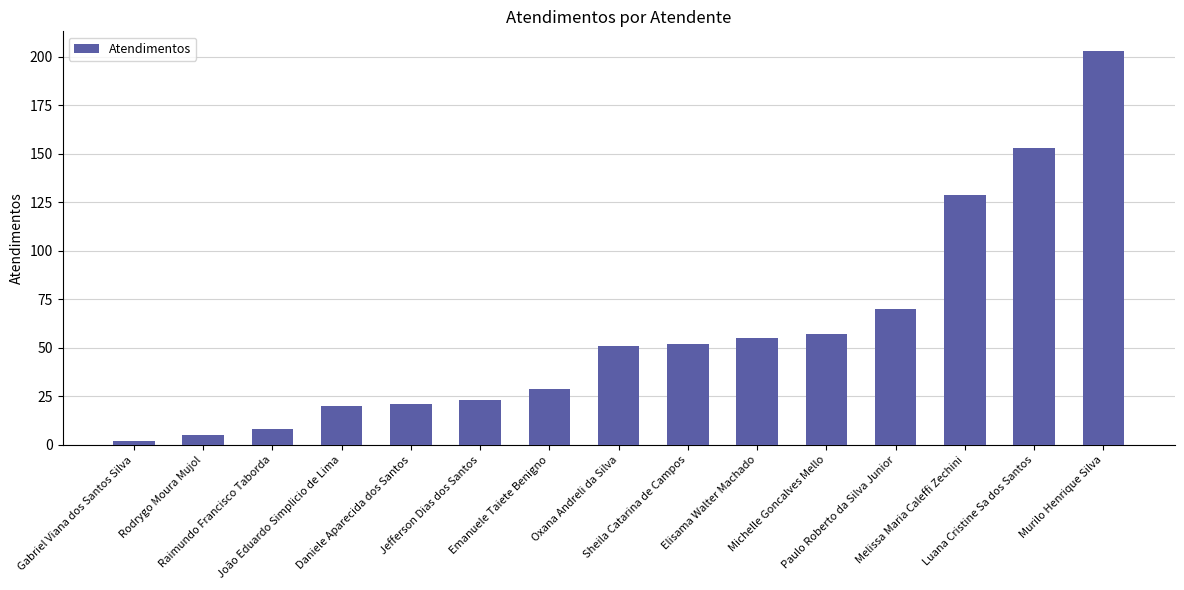

What is the ratio of the value at Paulo Roberto da Silva Junior to the value at Gabriel Viana dos Santos Silva?

35.0